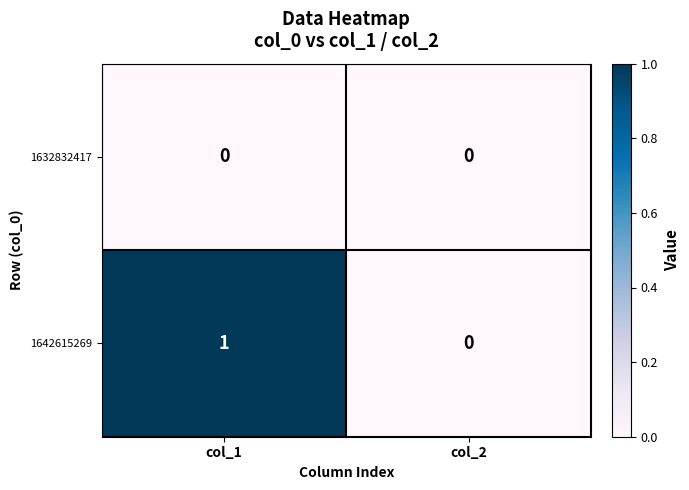

At which category is the sum across all series the highest?

col_1